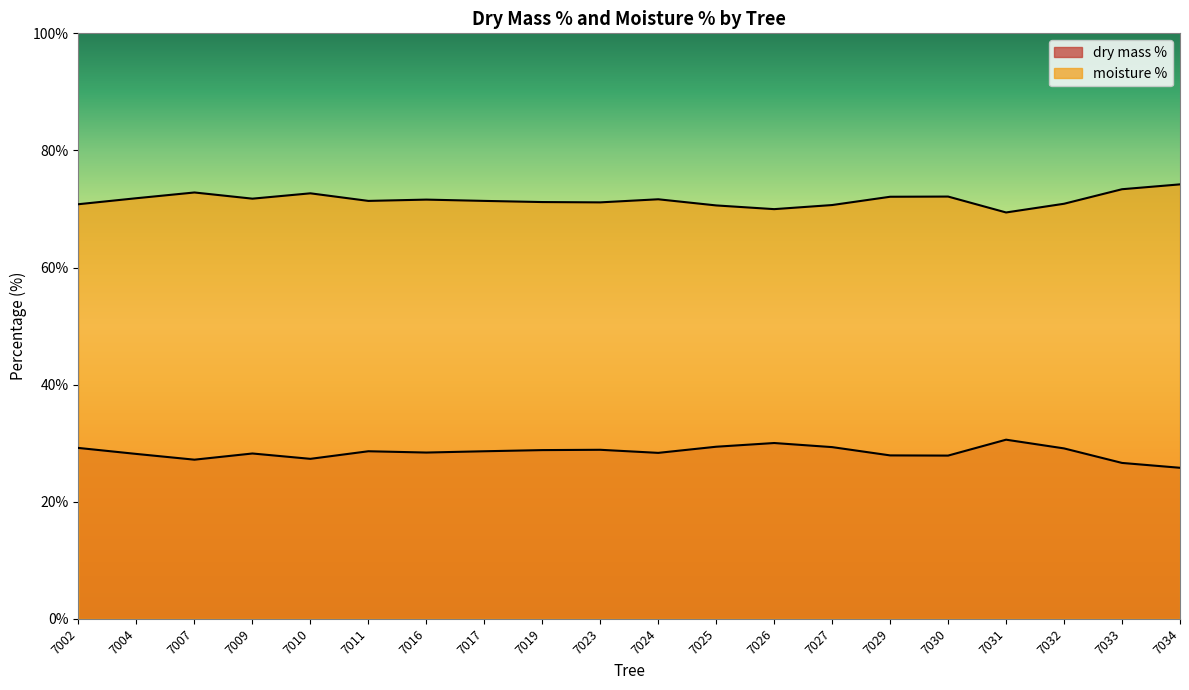

How many categories are shown in the chart?

20